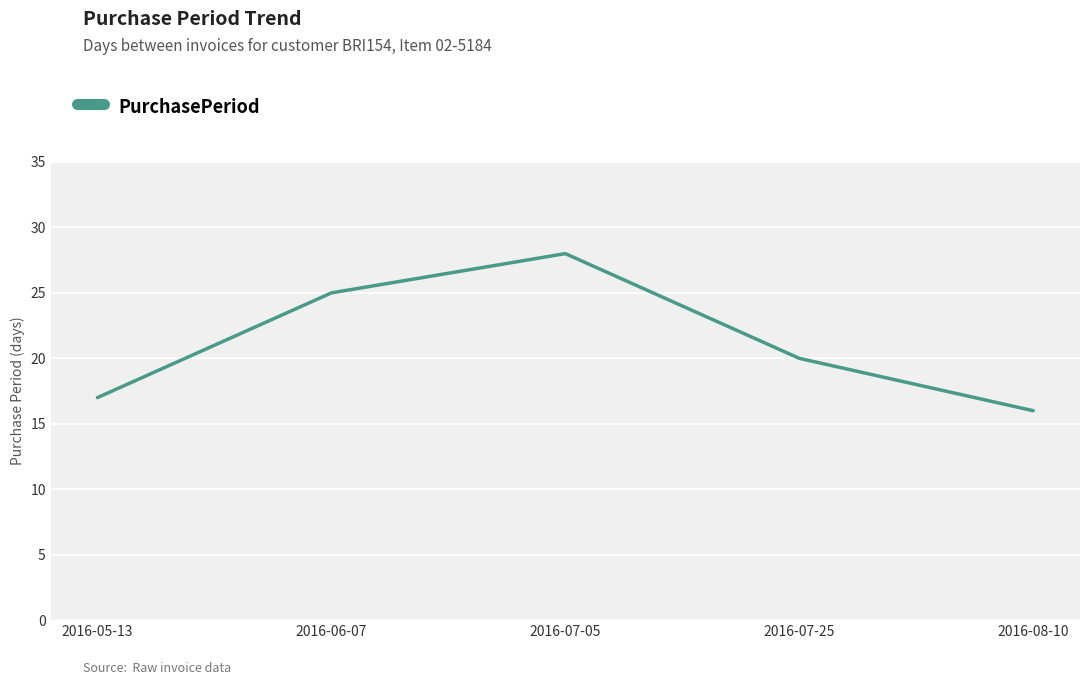

Which has a higher value, 2016-07-25 or 2016-05-13?

2016-07-25